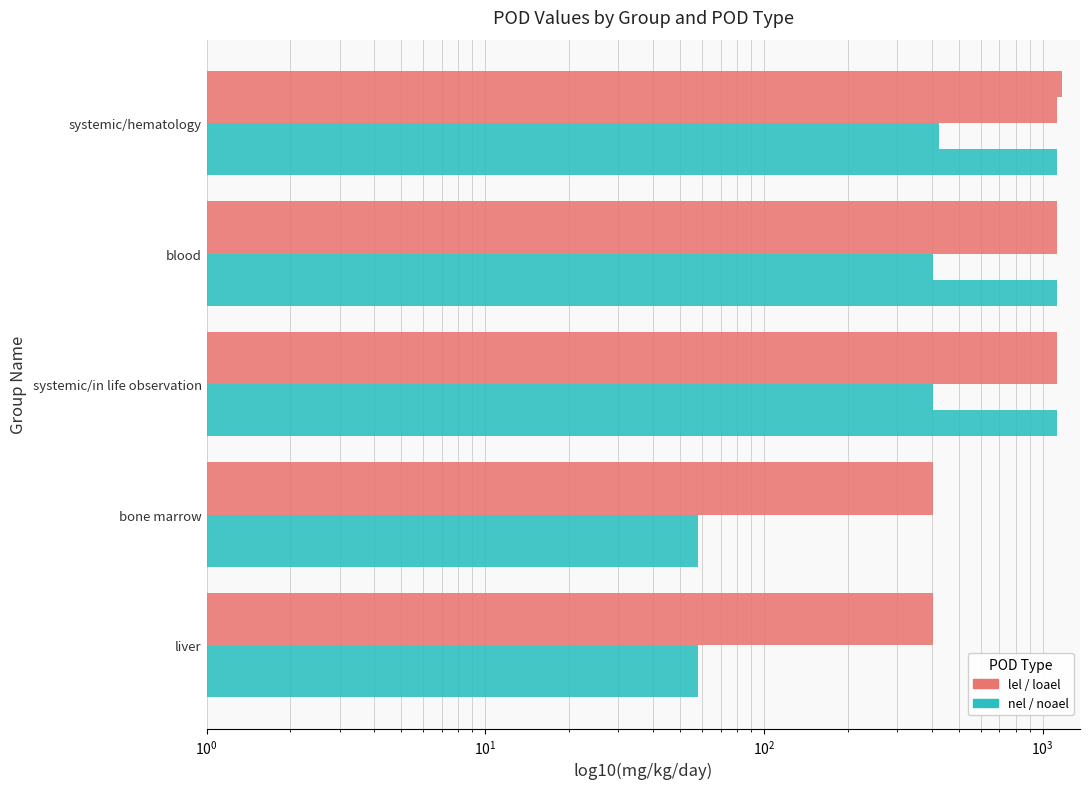

Is it true that loael equals 1805 at systemic/in life observation?

False